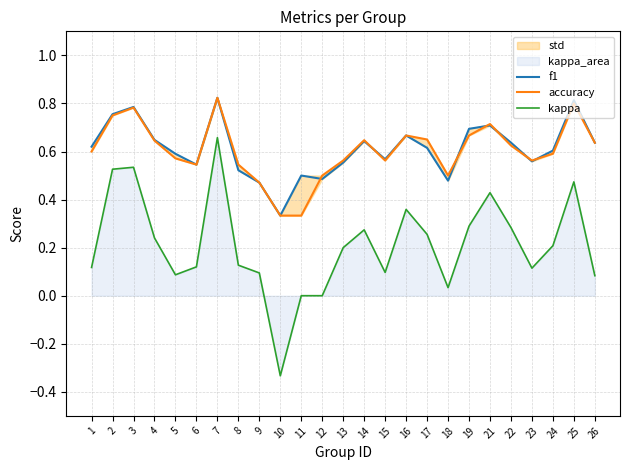

What is the sum of all accuracy values?

15.1